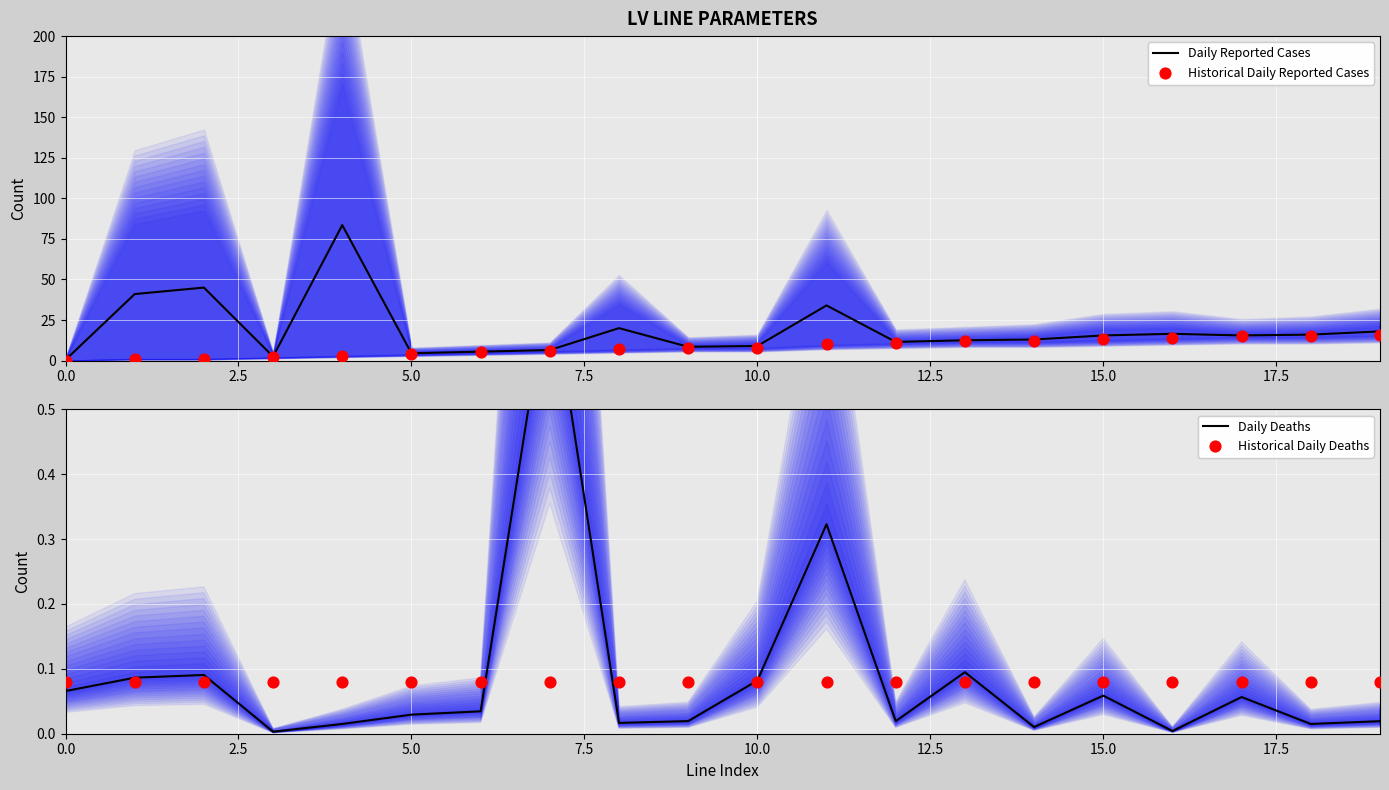

Which series has the largest total across all categories?

Daily Reported Cases